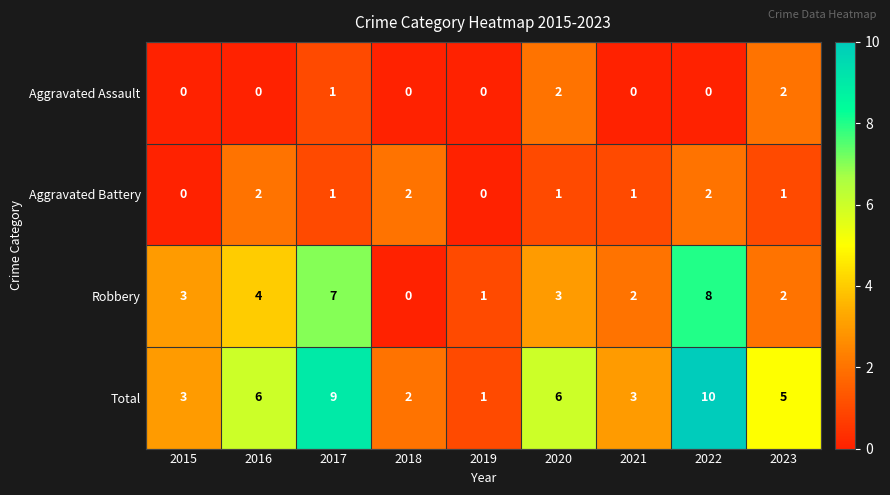

What is the highest value of the Total series?

10